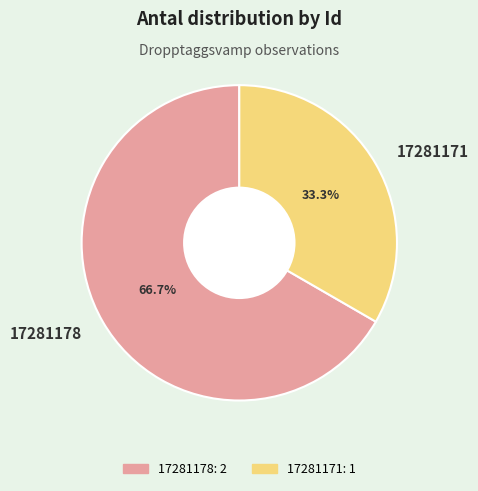

Is there a majority slice in this chart?

Yes